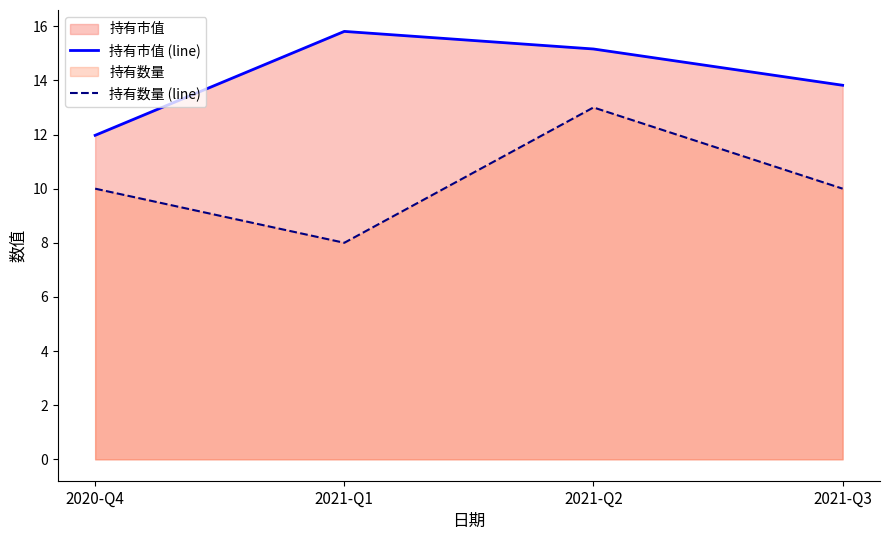

Reading left to right, extract all data points from this chart.

持有市值 (line): 12.0	15.8	15.2	13.8
持有数量 (line): 10.0	8.0	13.0	10.0